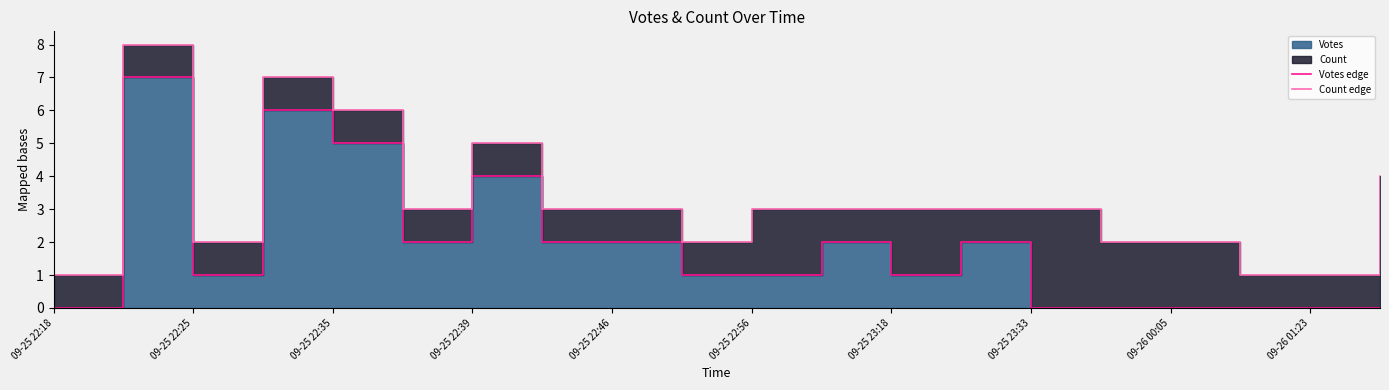

True or false: Votes edge has a value of 3 at 09-25 22:18.

False